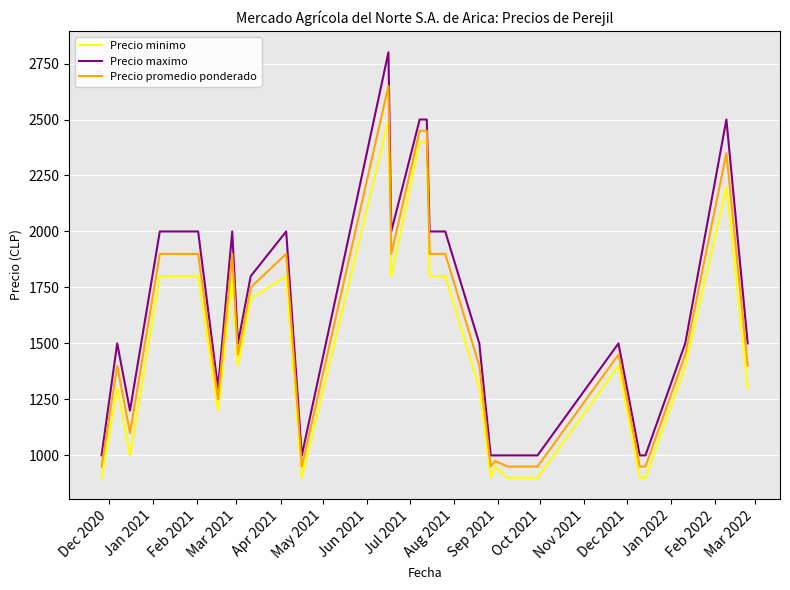

What is the minimum value shown in the chart?

900